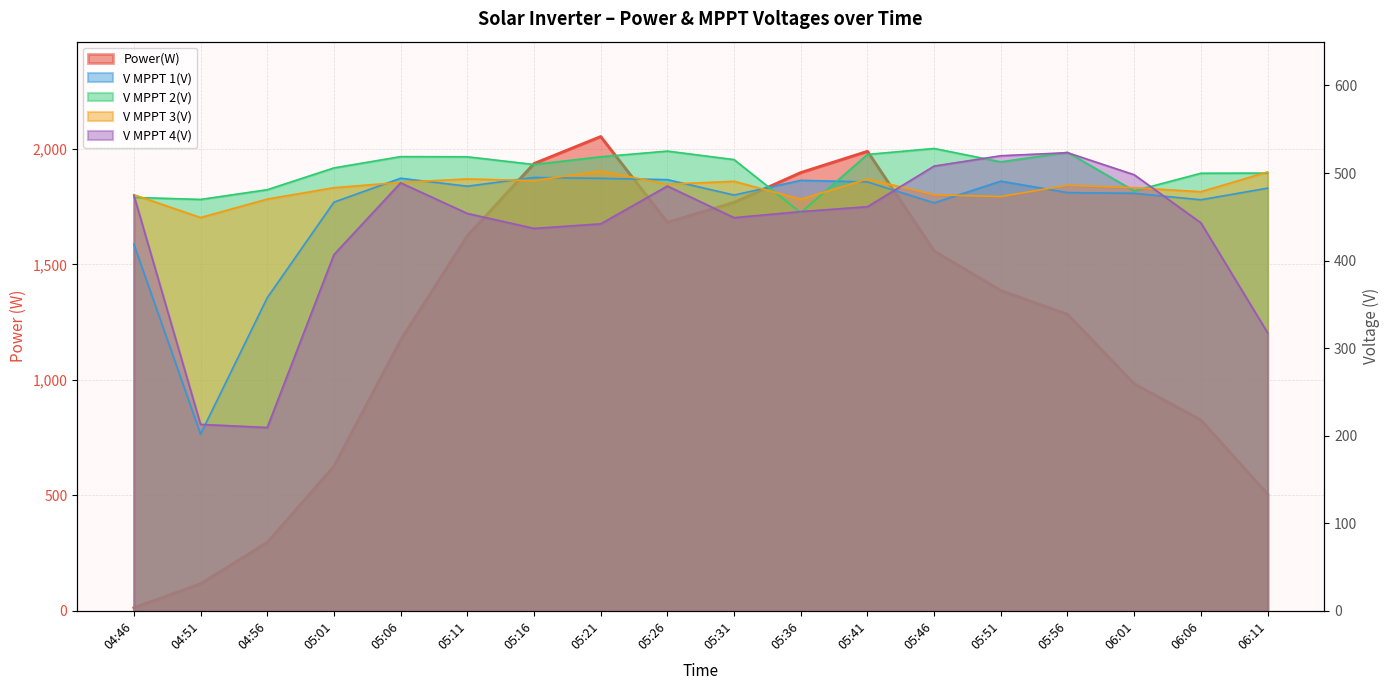

Read the V MPPT 2(V) value at 05:06.

518.7